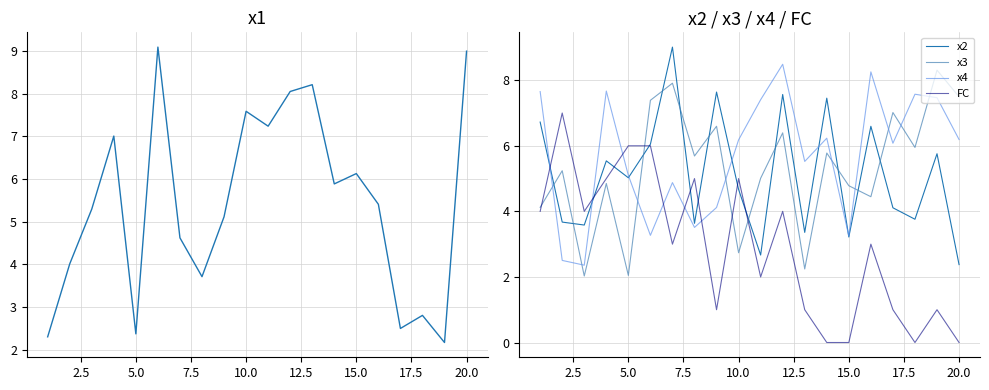

Which series has the largest range (max minus min)?

FC